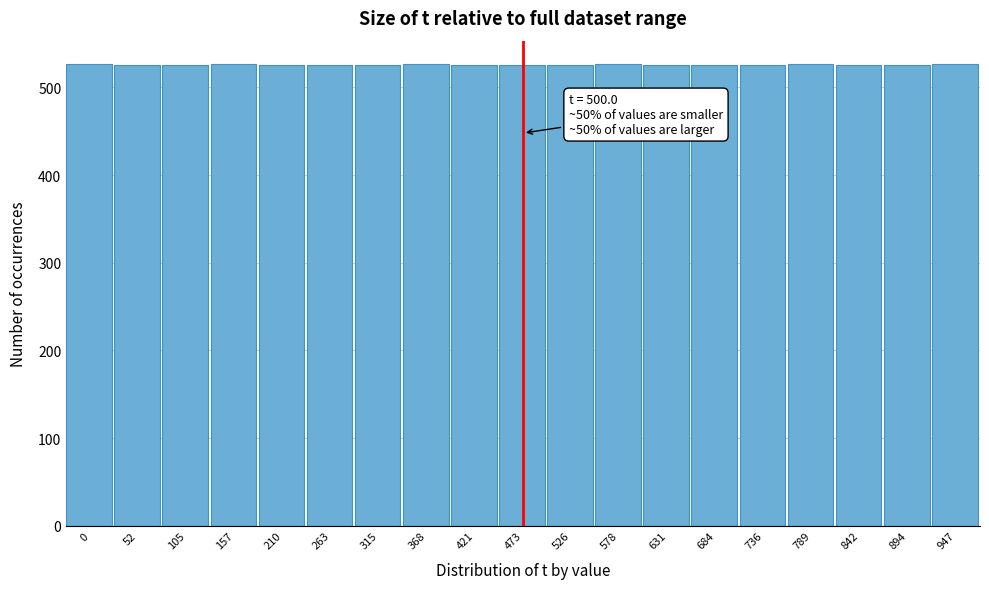

What is the greatest value displayed?

527